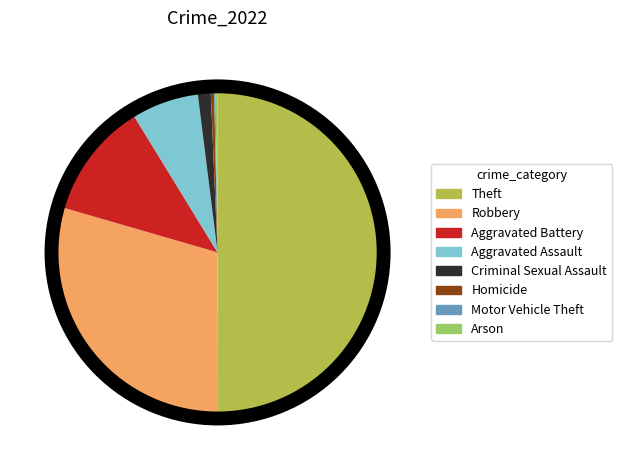

Does Aggravated Assault represent more than half of the total?

No